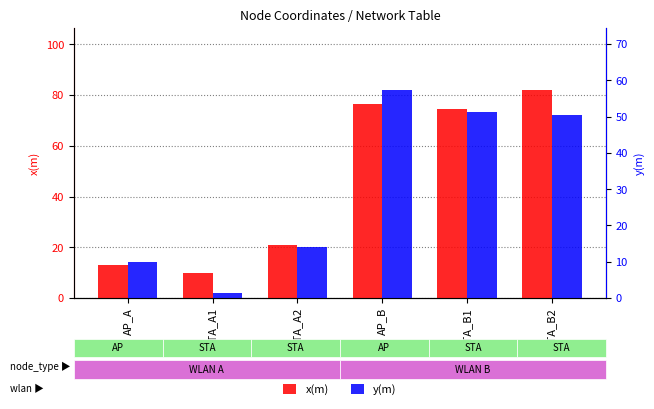

How many series are shown in this chart?

2